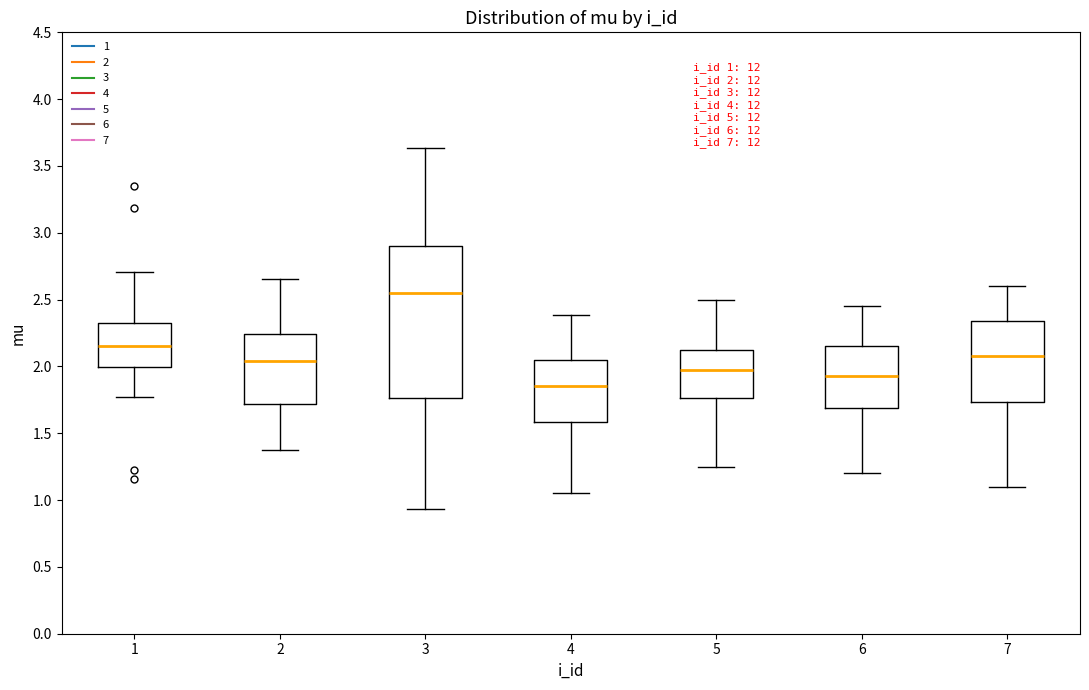

Comparing the boxes themselves (not the whiskers), which one is the tallest?

3